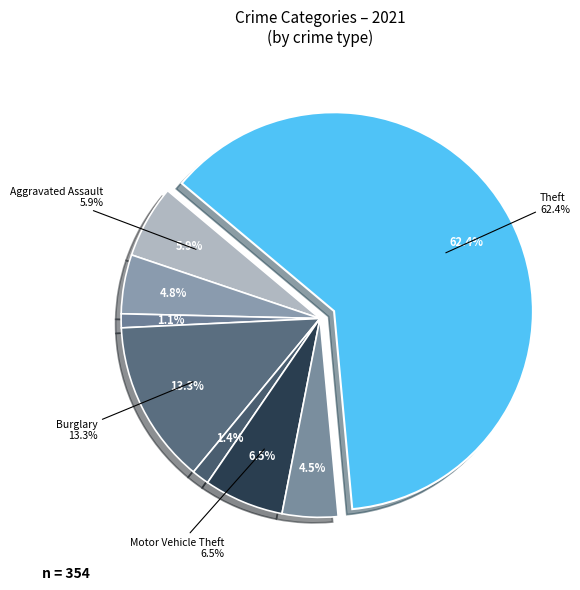

Rank the categories by value from lowest to highest.

Homicide, Arson, Criminal Sexual Assault, Robbery, Aggravated Battery, Aggravated Assault, Motor Vehicle Theft, Burglary, Theft